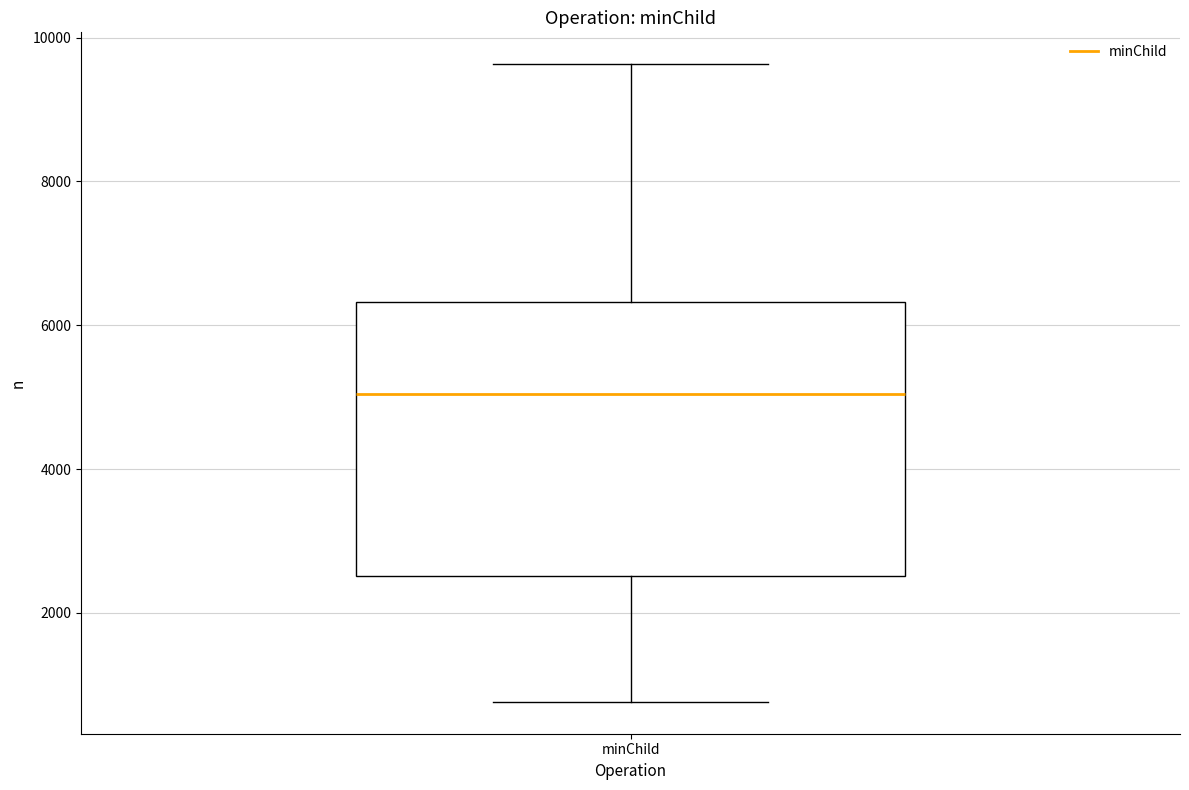

Where does the upper whisker of the box for minChild end on the y-axis? The values are not printed on the chart, so give them approximately, as read against the axis.

9600